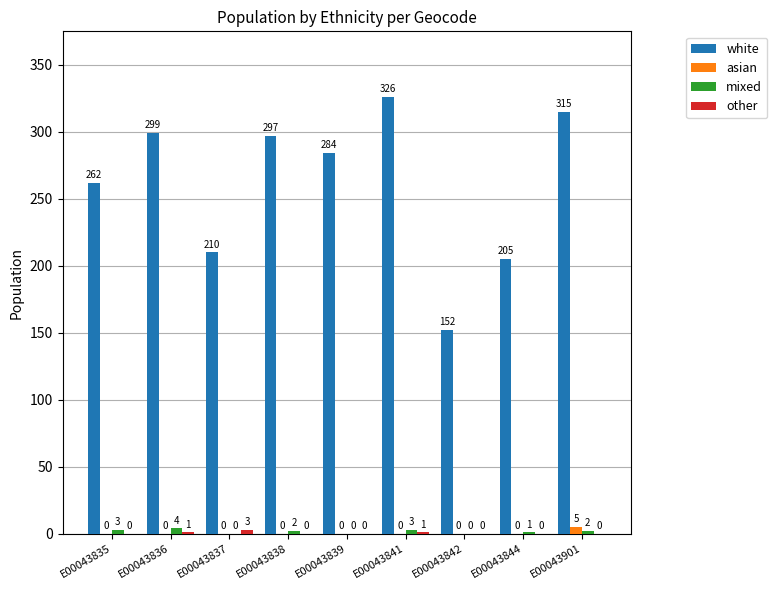

Which series has the largest total across all categories?

white